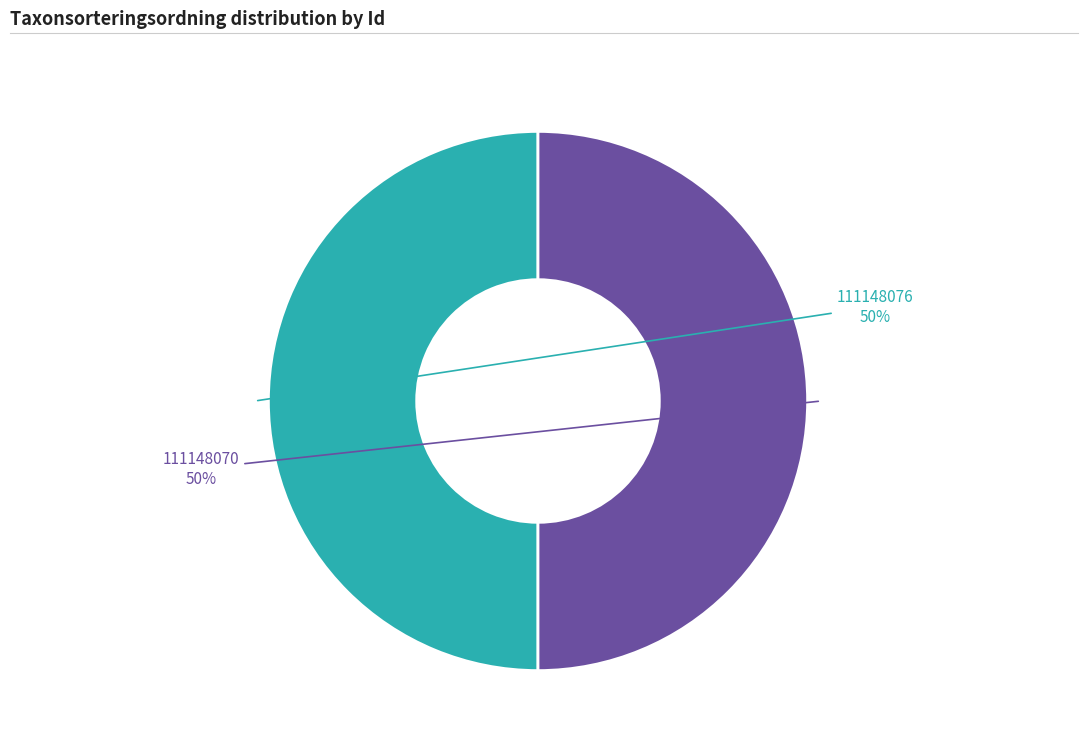

Count the number of slices in the pie.

2